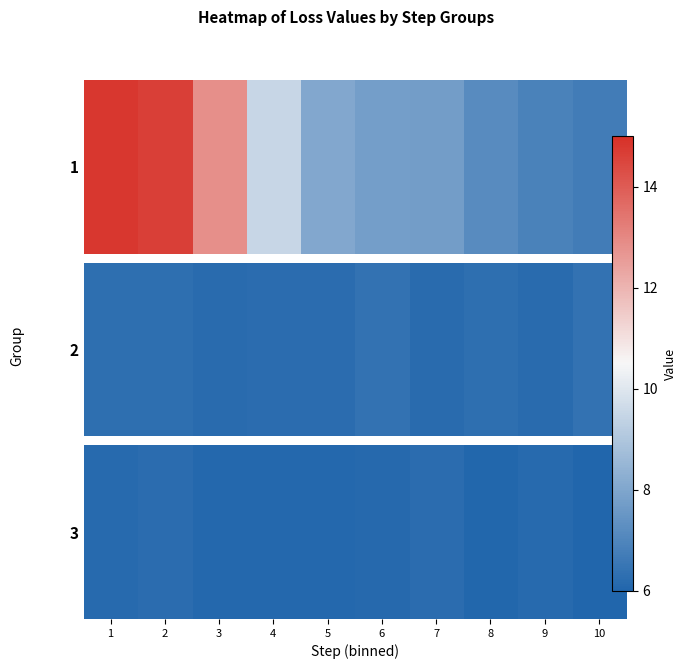

Approximately how many times larger is the value at 8 compared to 2?

1.0